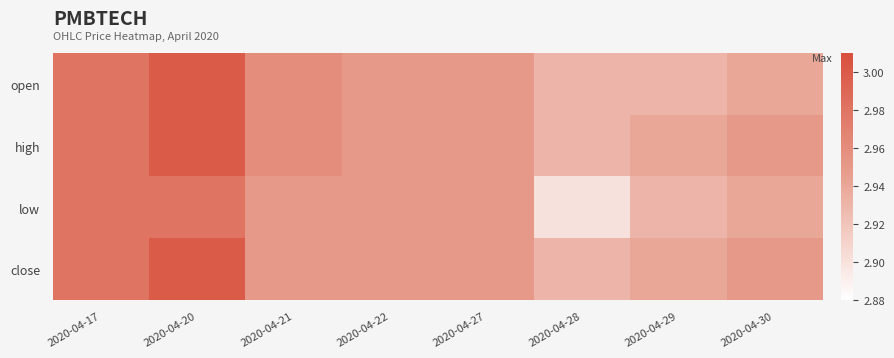

Which has a higher value, 2020-04-27 or 2020-04-17?

2020-04-17